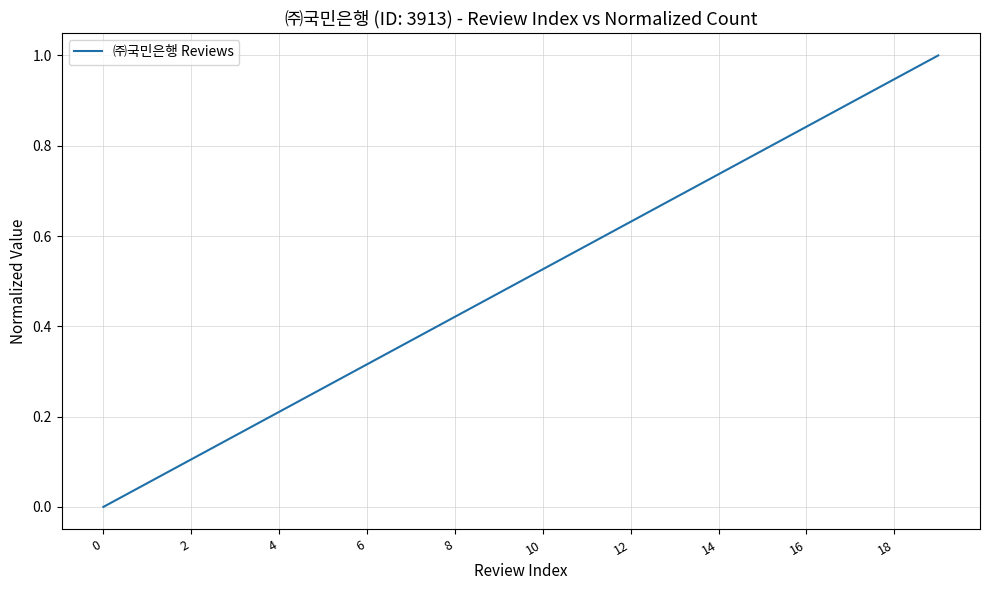

What is the difference between the maximum and minimum values?

1.0